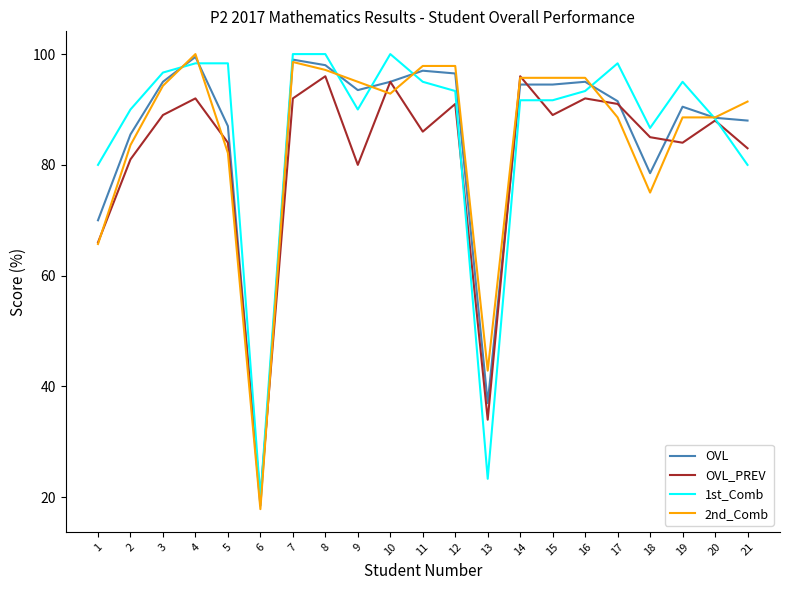

Where is 2nd_Comb nearest to the value 58?

1